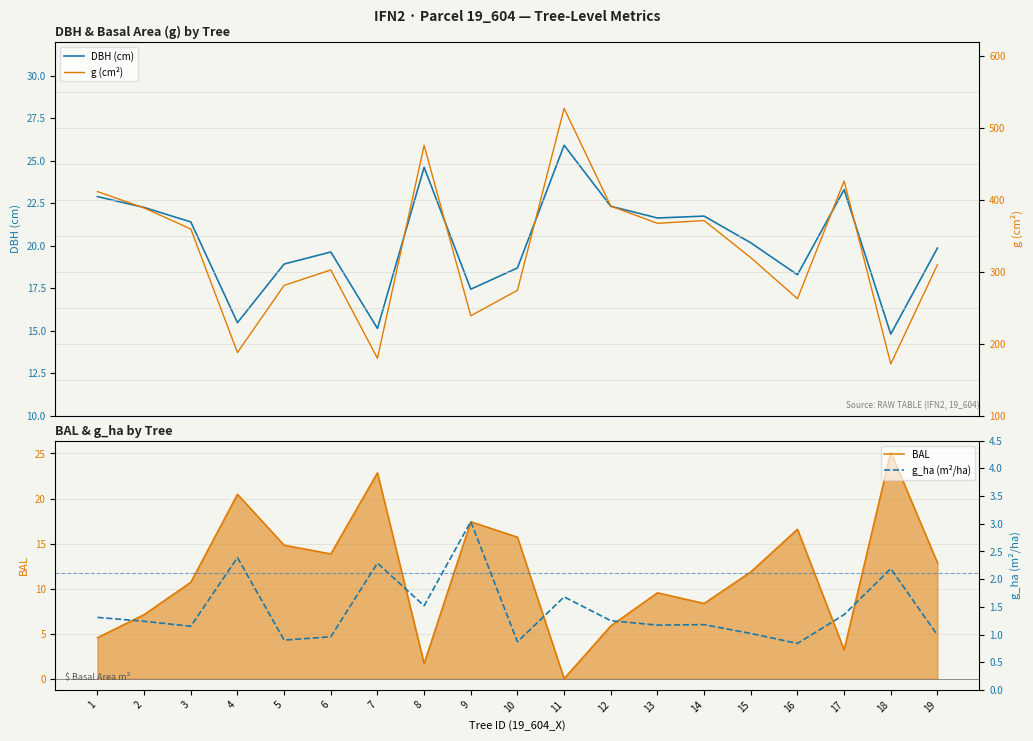

True or false: g_ha (m²/ha) has more than 2 points higher than both neighbors.

True